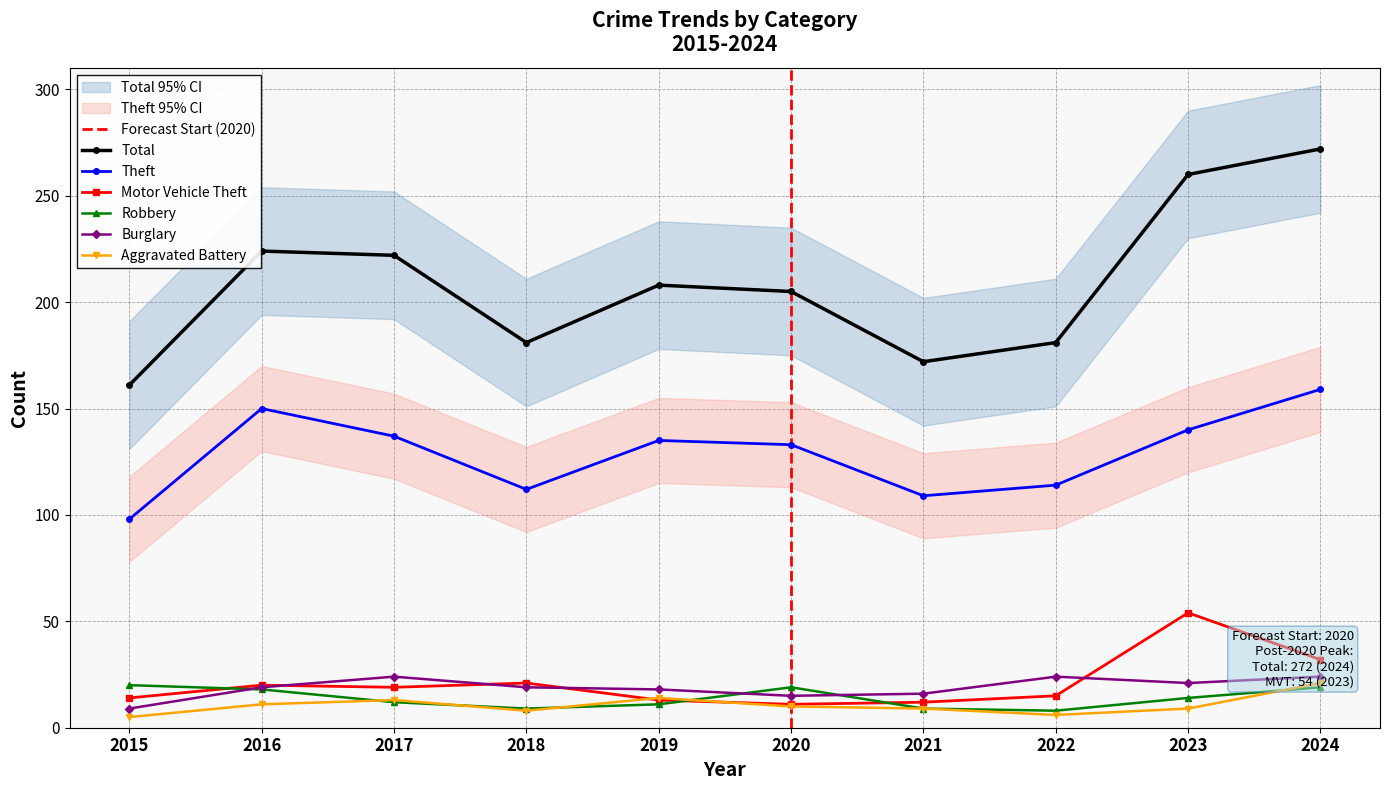

Which category has the lowest value across all series?

2015